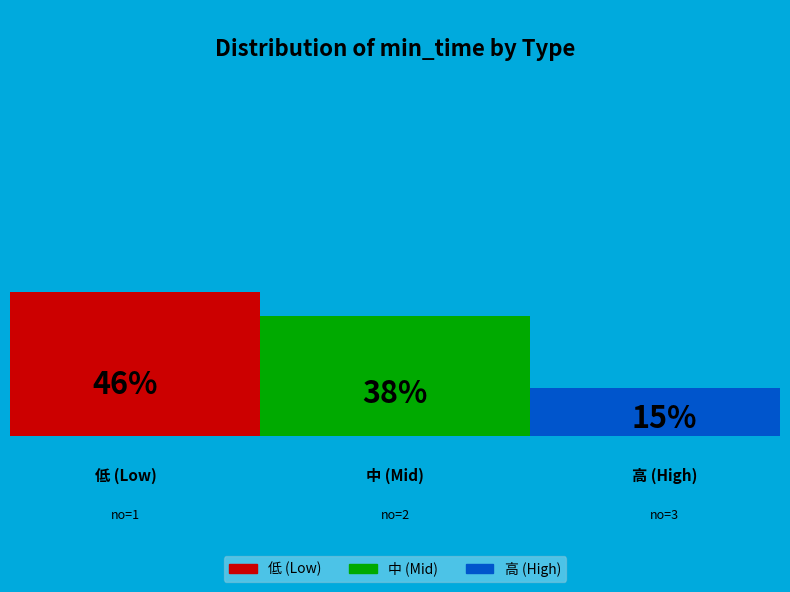

True or false: 2 accounts for 49% of the total.

False